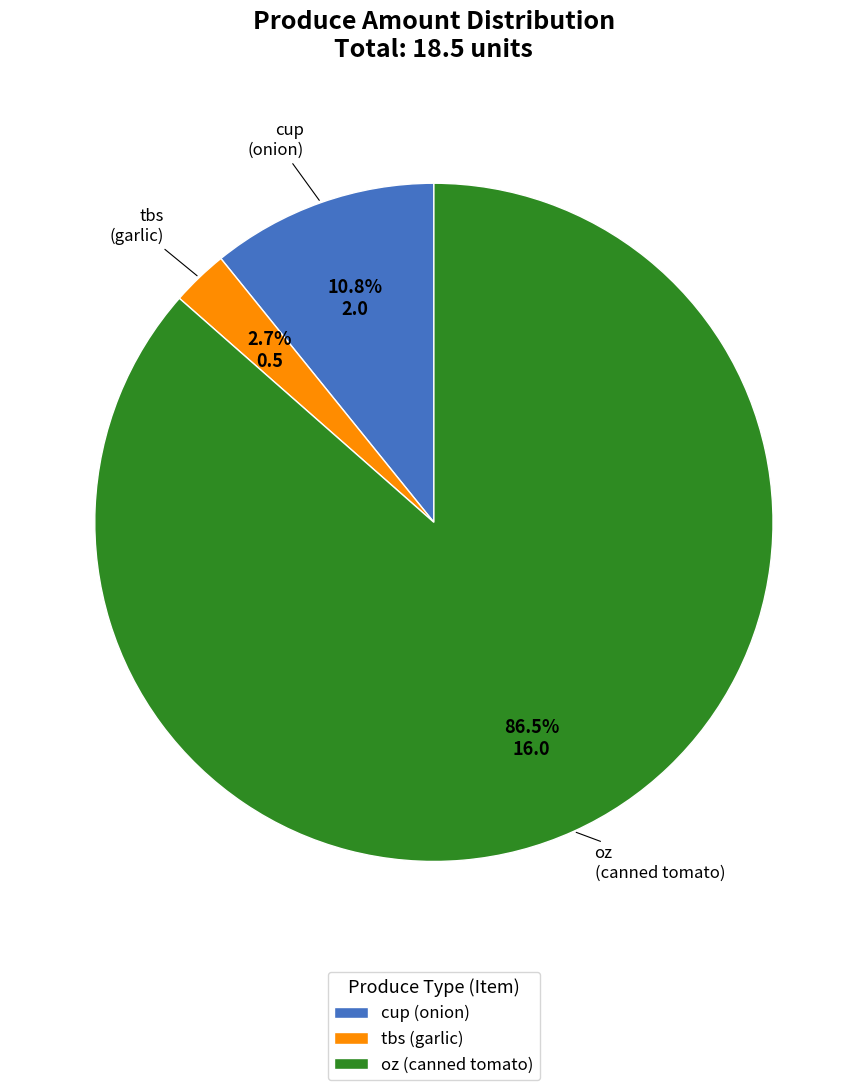

How many segments does this pie chart have?

3